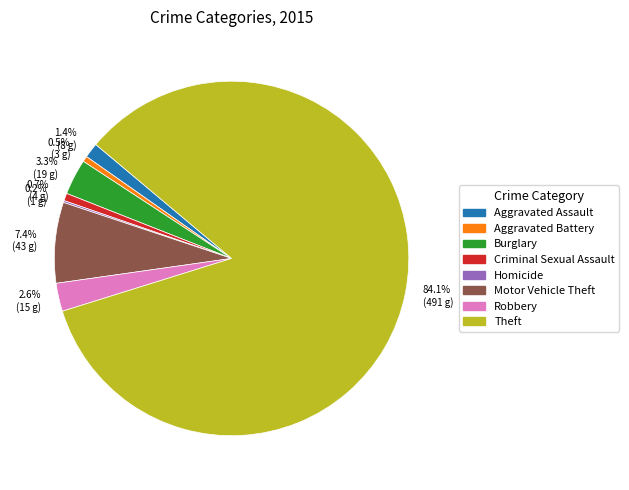

Approximately how many times larger is the value at 2.6% (15 g) compared to 1.4% (8 g)?

1.9